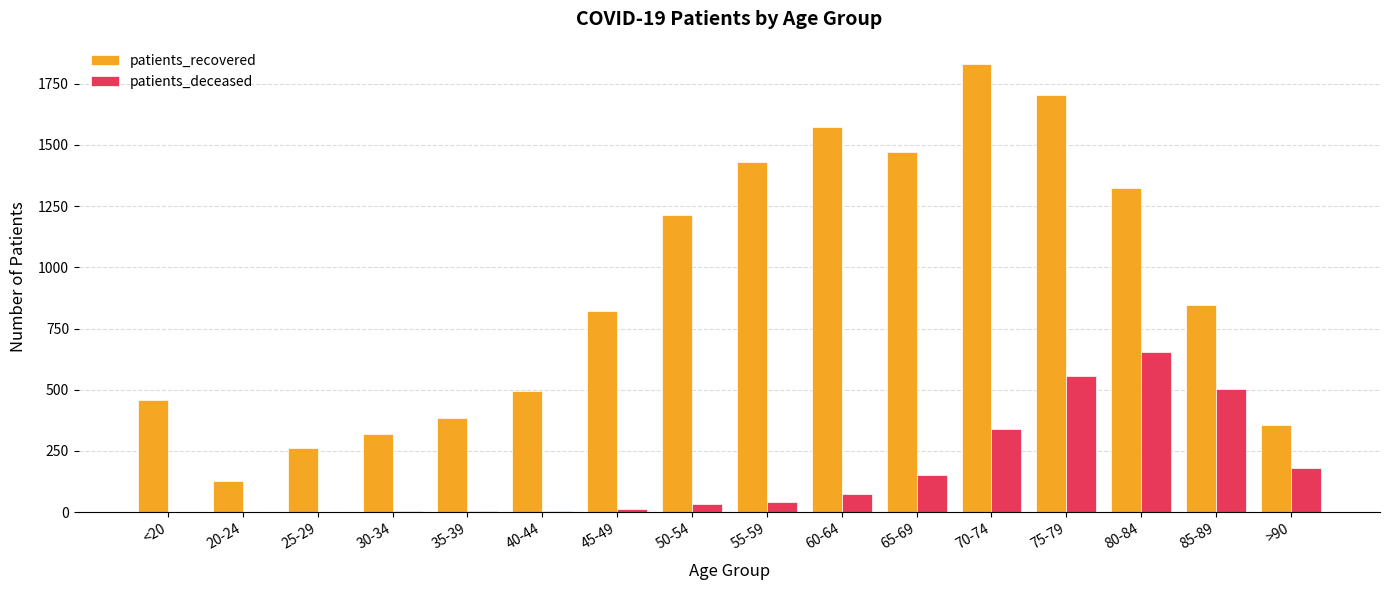

What is the average value of the patients_recovered series?

913